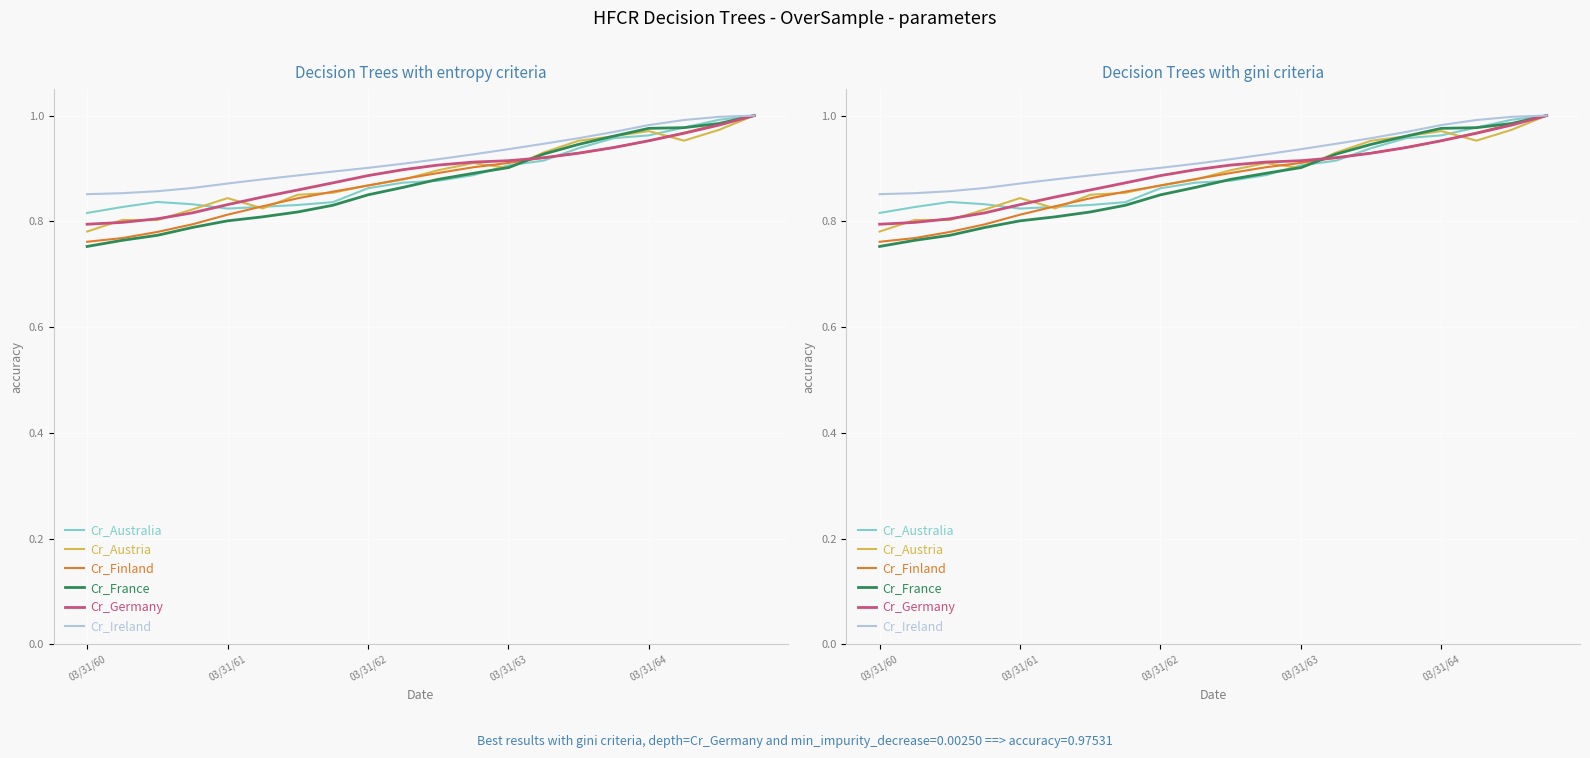

Which label corresponds to the smallest value in the chart?

03/31/60